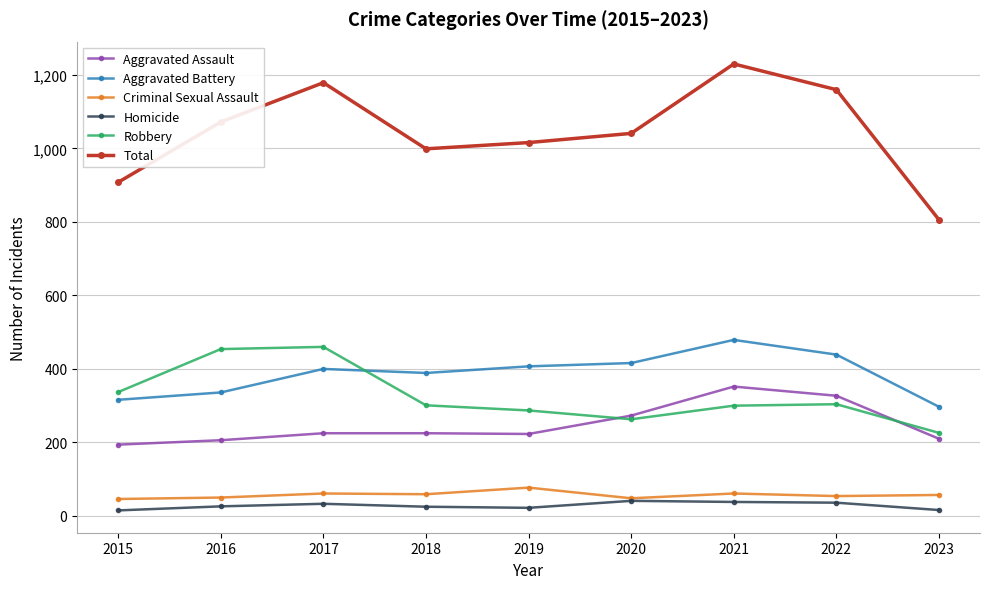

How many data points does each series have?

9